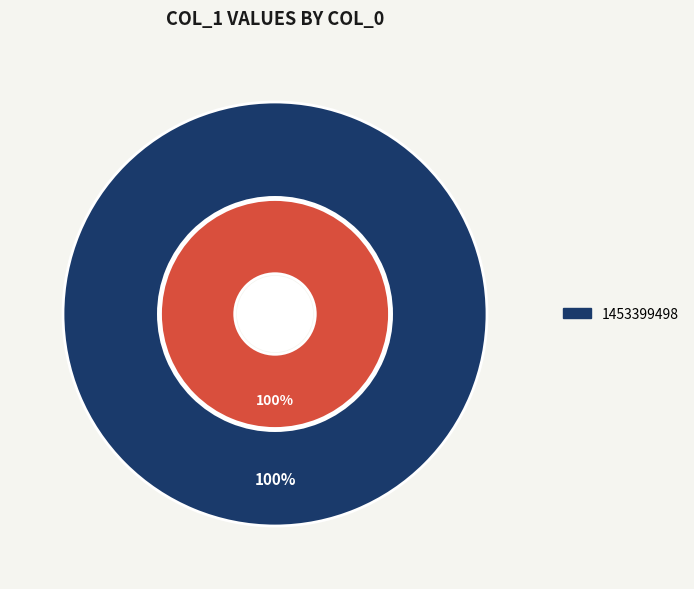

The 1453309488 slice represents 7% of the pie. True or false?

False